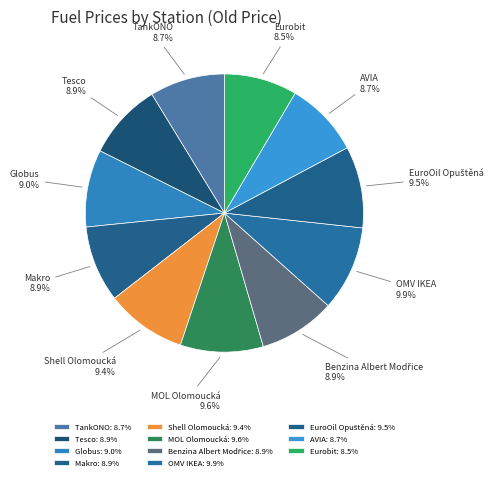

How many slices are in this pie chart?

11